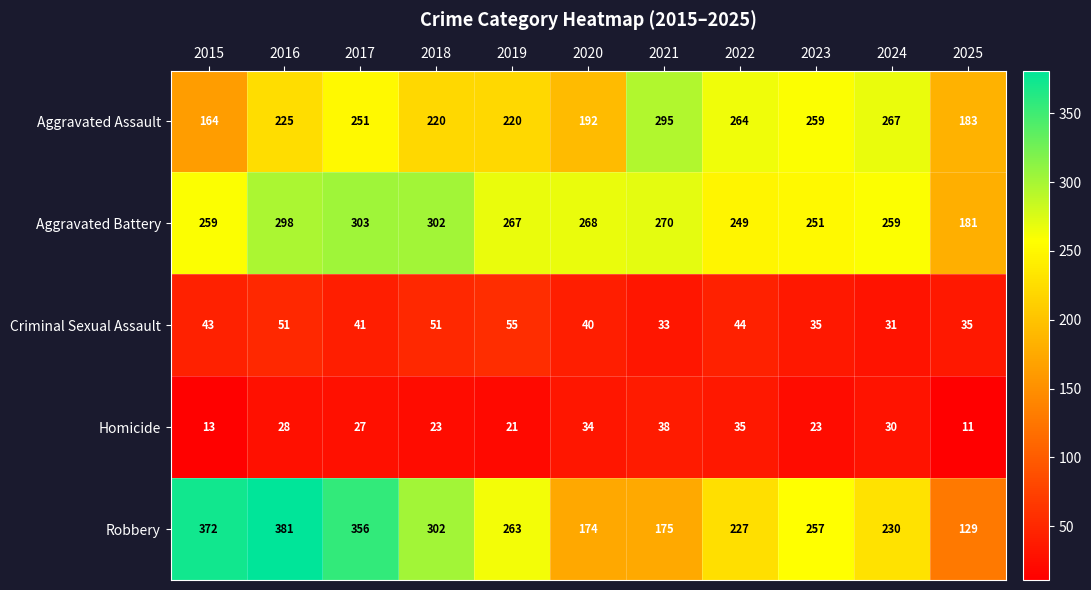

How many distinct data groups are displayed?

5